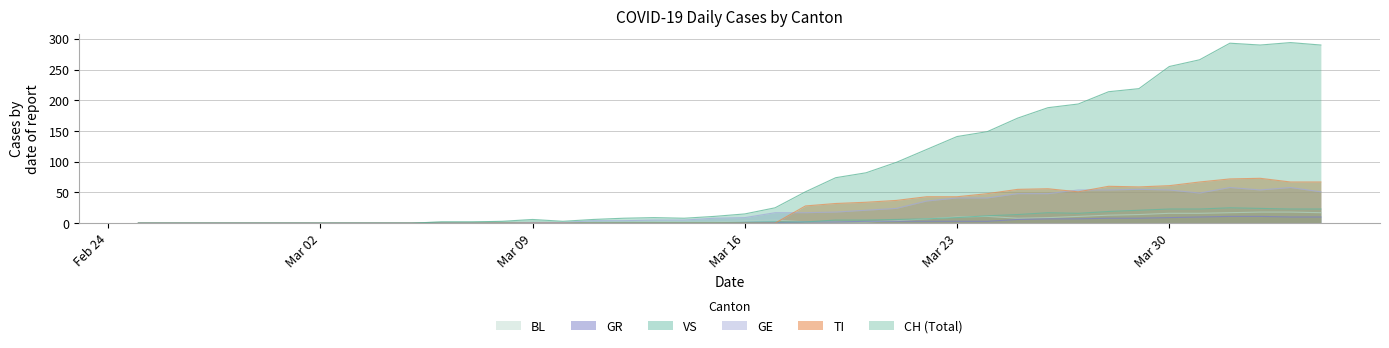

Which series has the largest range (max minus min)?

CH (Total)